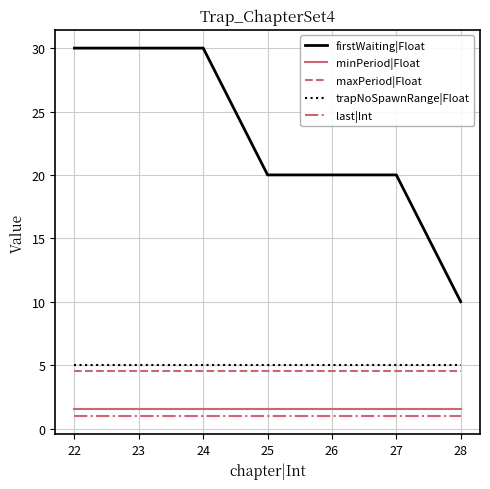

Which series changed the most between 24 and 28?

firstWaiting|Float